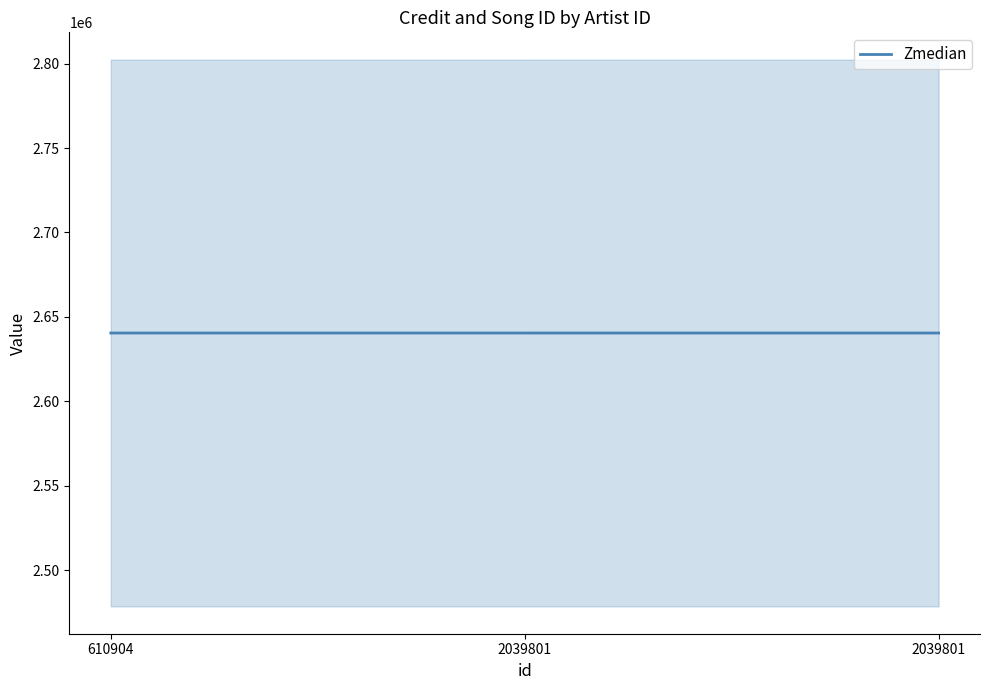

Reading left to right, list all the values displayed in this chart.

2640496.0	2640496.0	2640500.5